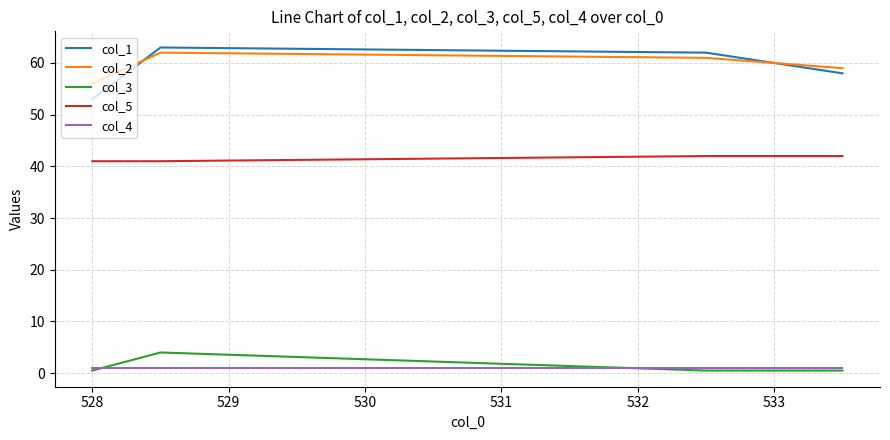

What is the maximum value shown in the chart?

63.0